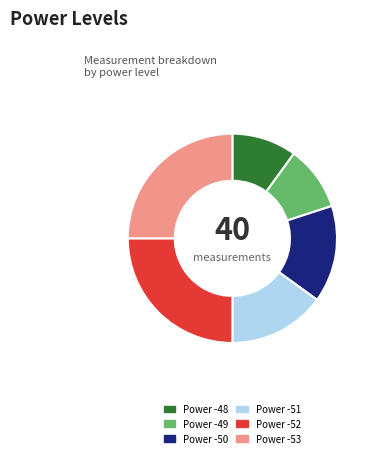

What is the ratio of the value at Power -53 to the value at Power -51?

1.7